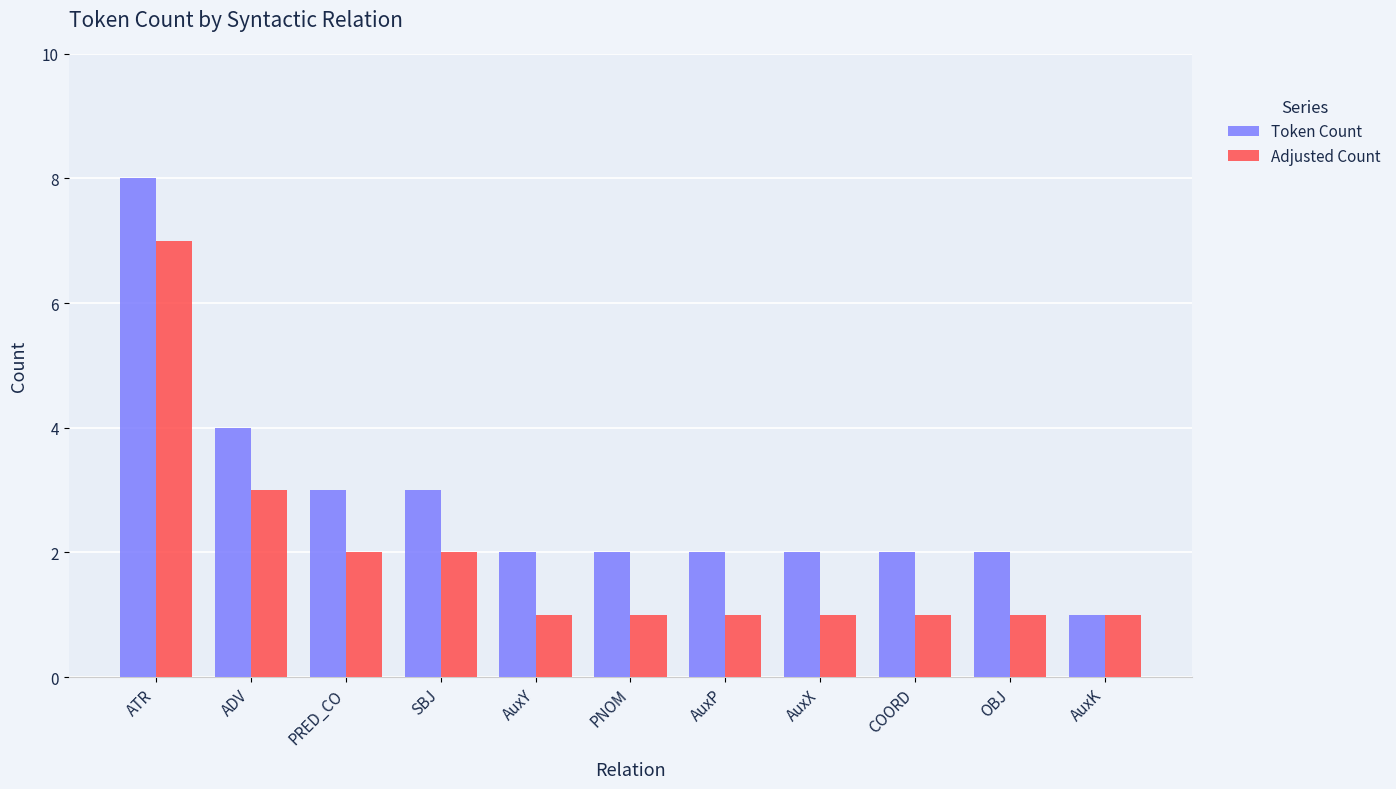

How many series are shown in this chart?

2